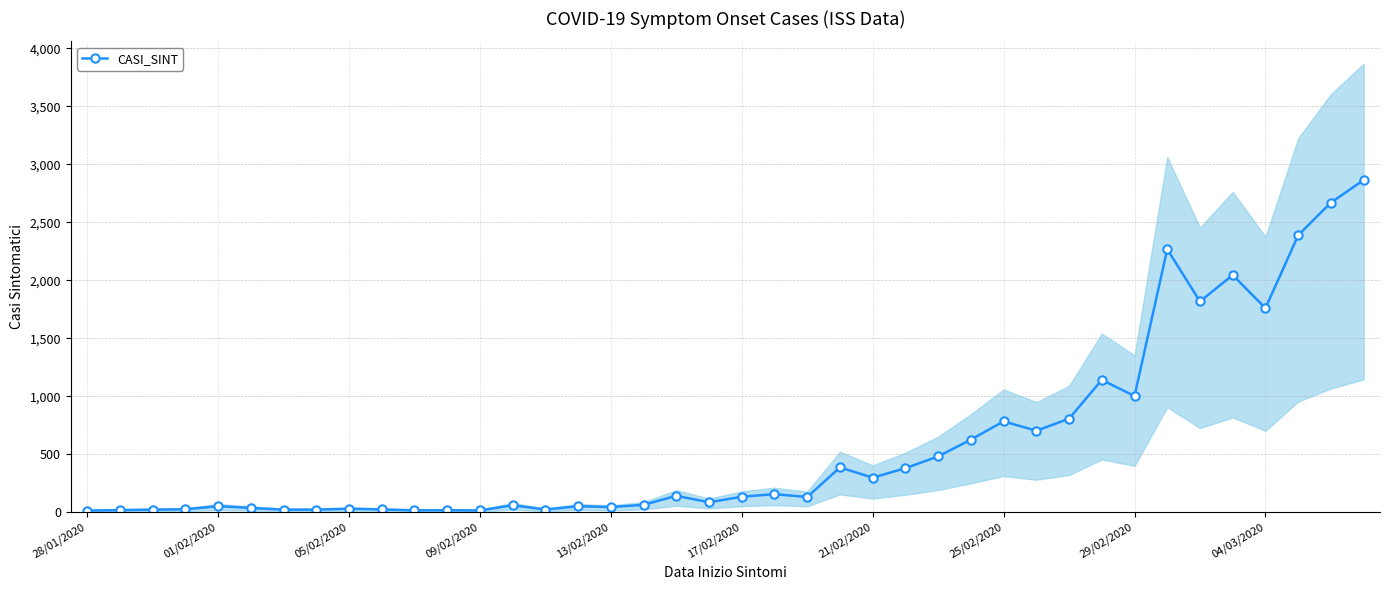

What is the highest value of the CASI_SINT series?

2864